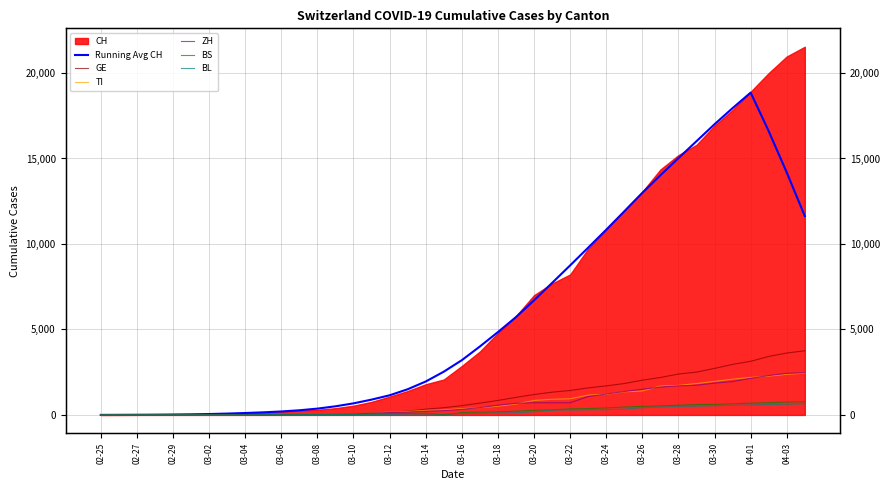

How many positive values does the GE series have?

39